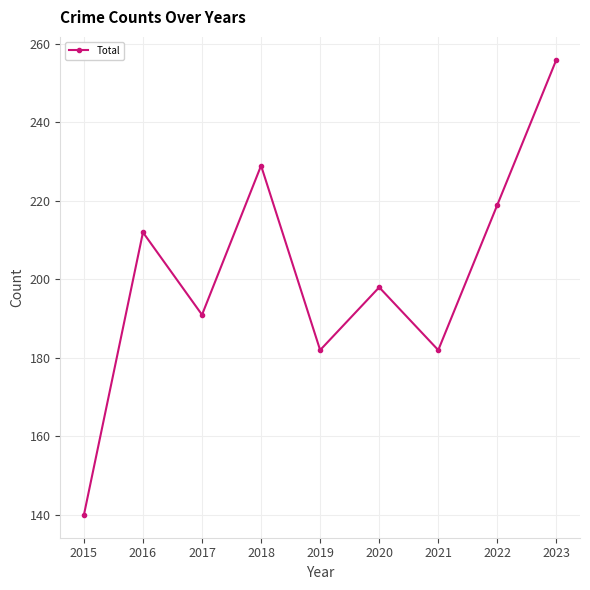

What is the difference between the values at 2017 and 2015?

51